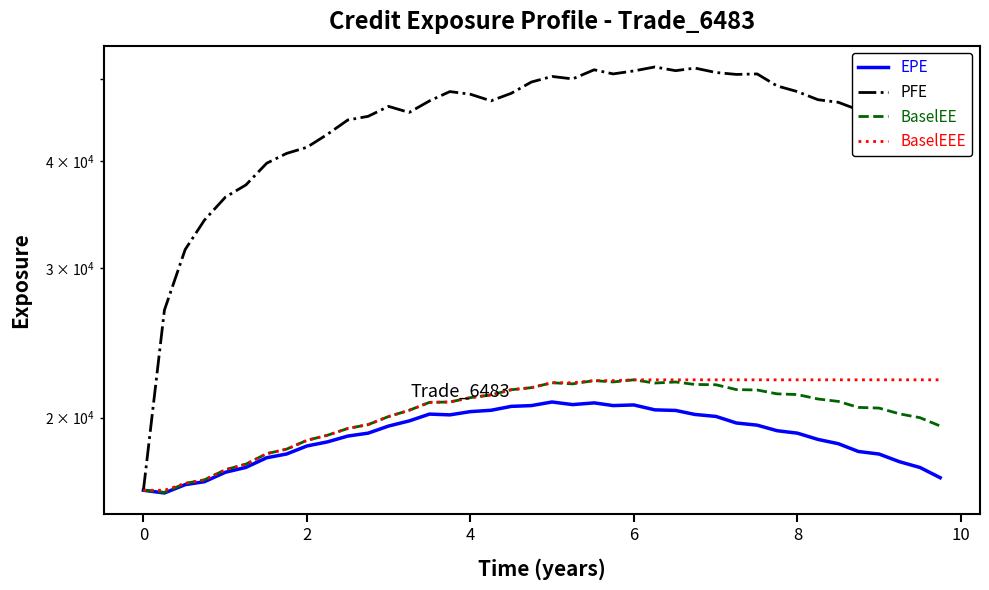

True or false: BaselEE and PFE intersect in this chart.

False